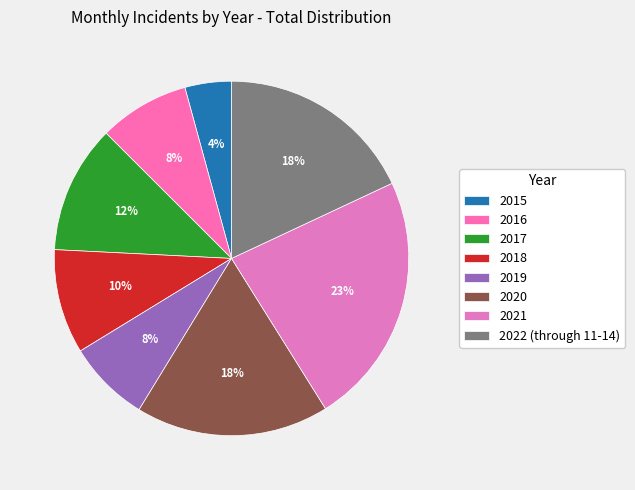

Combined, what portion of the pie is 2018 and 2016?

17.8%